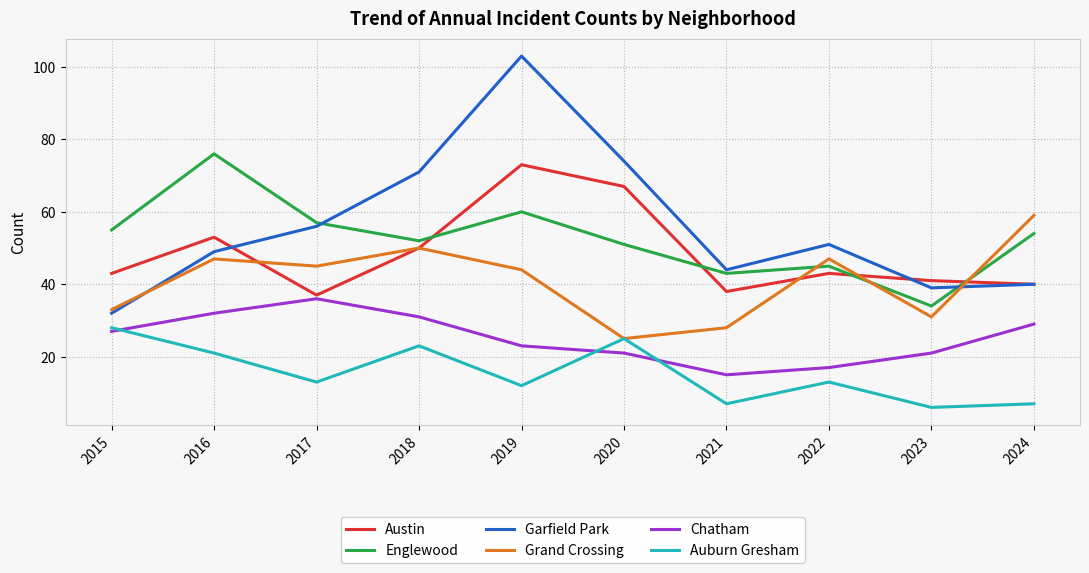

Between 2019 and 2021, which series saw the biggest shift?

Garfield Park